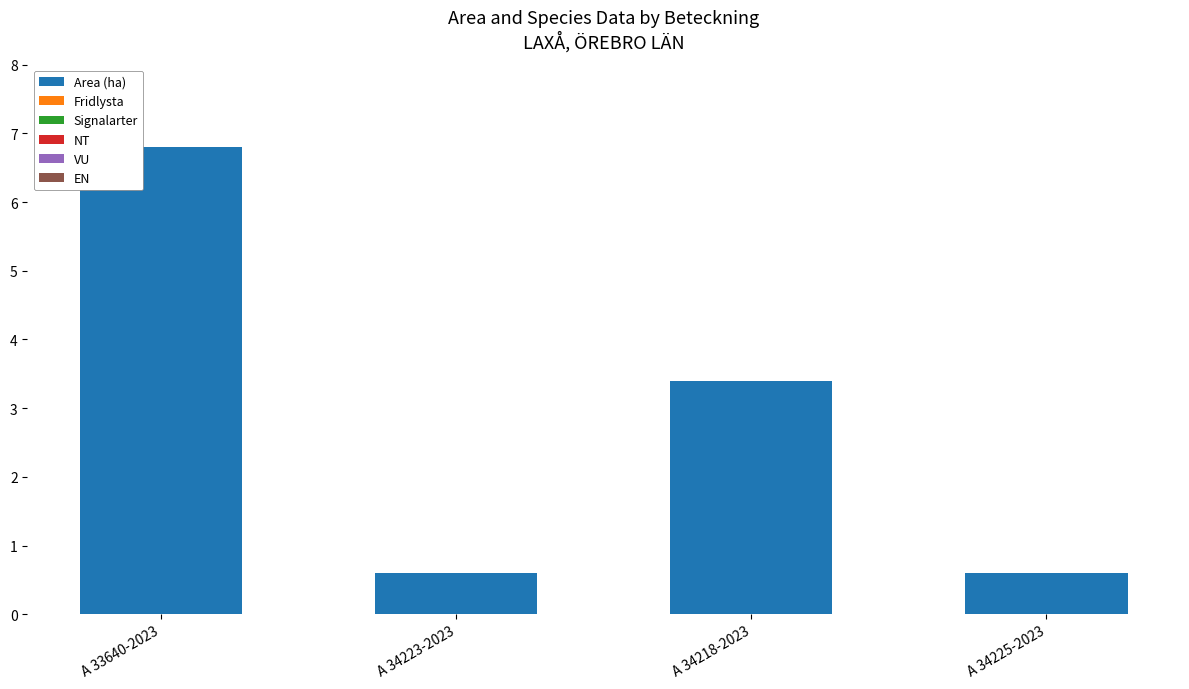

How many bars are there in total?

4